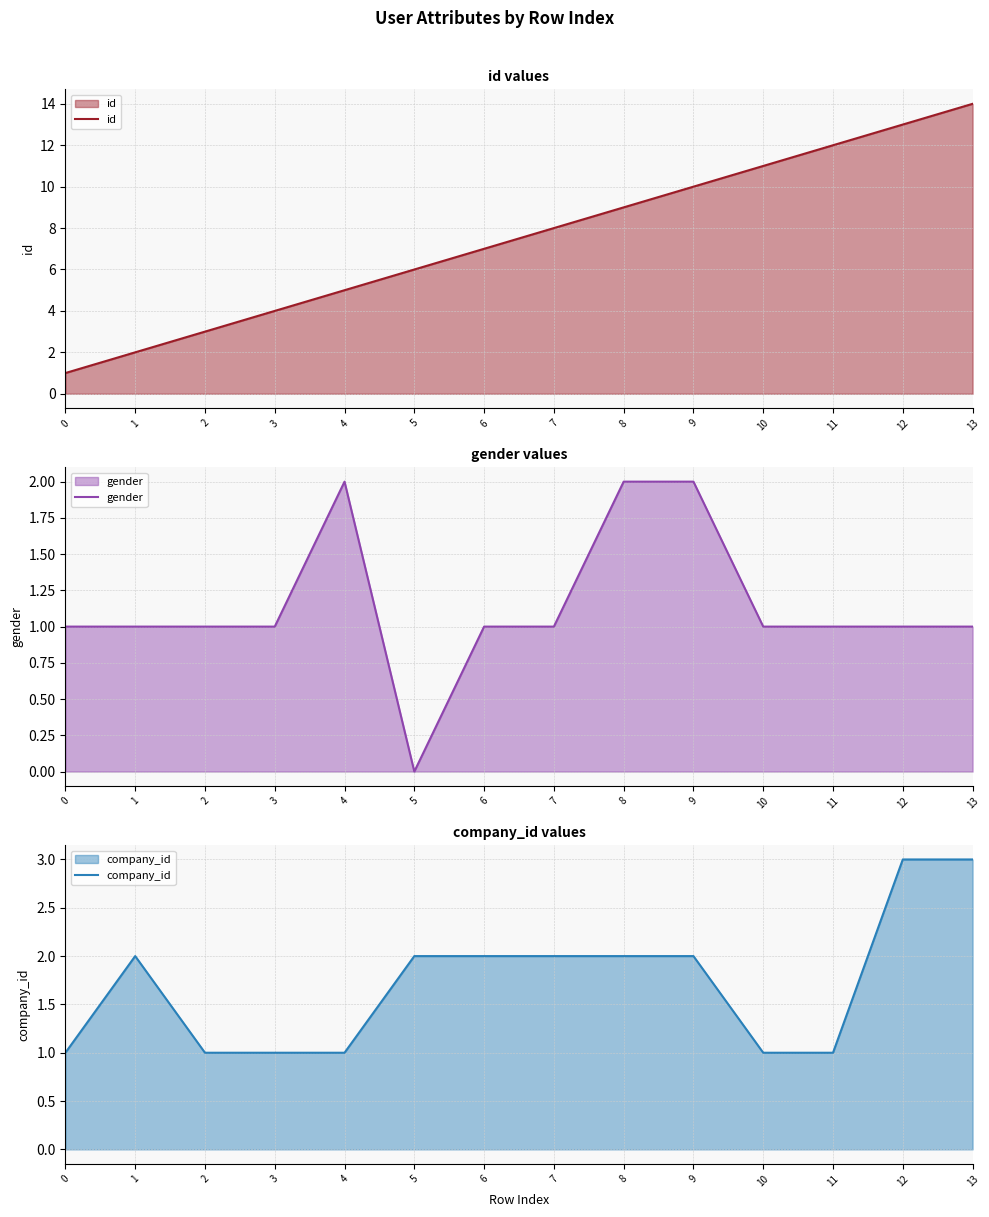

At which label does id first exceed 8?

8